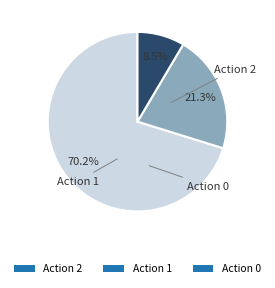

Which category accounts for the majority?

Action 2